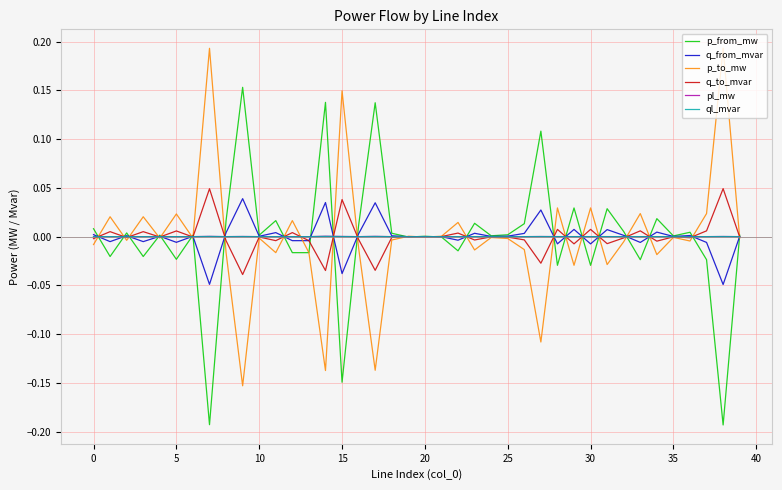

In q_to_mvar, how many points are higher than both neighbors (excluding endpoints)?

15